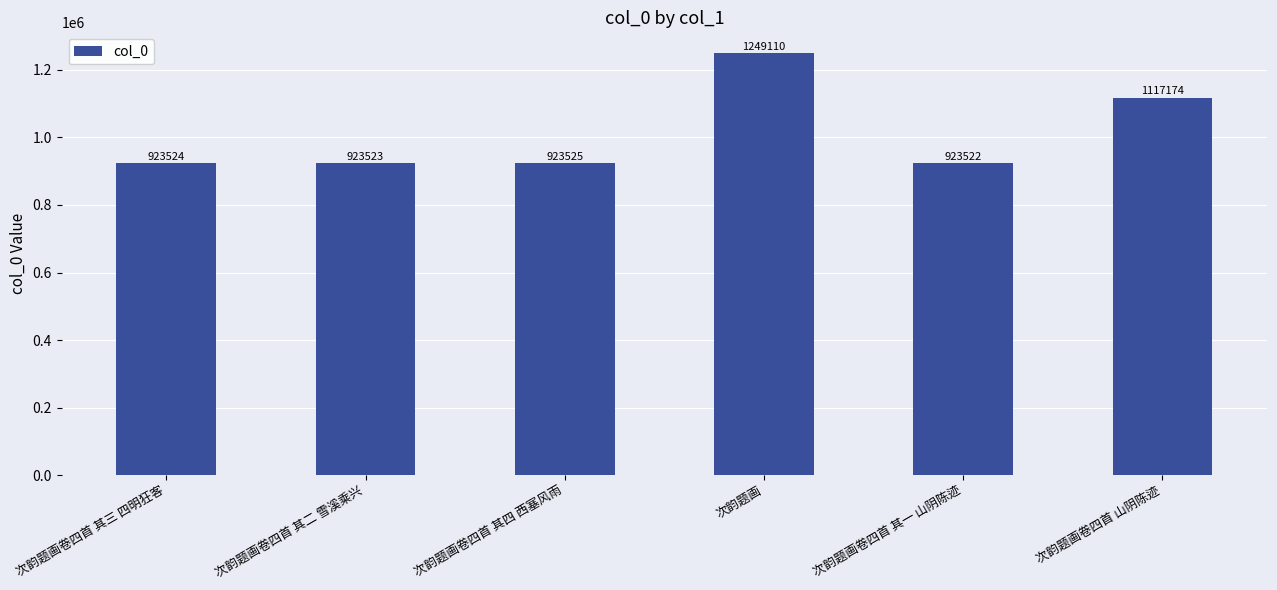

What is the ratio of the value at 次韵题画卷四首 其四 西塞风雨 to the value at 次韵题画卷四首 山阴陈迹?

0.8